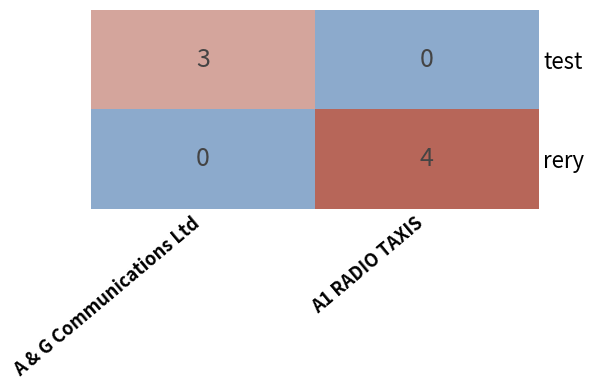

The value of rery at A1 RADIO TAXIS is 1. True or false?

False